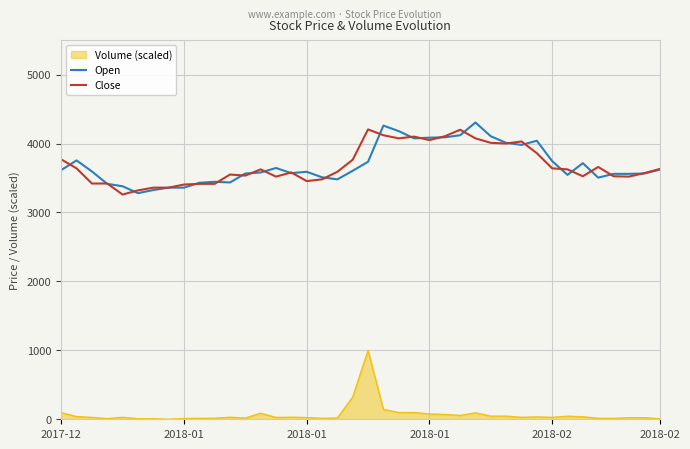

What is the maximum value shown in the chart?

4305.0